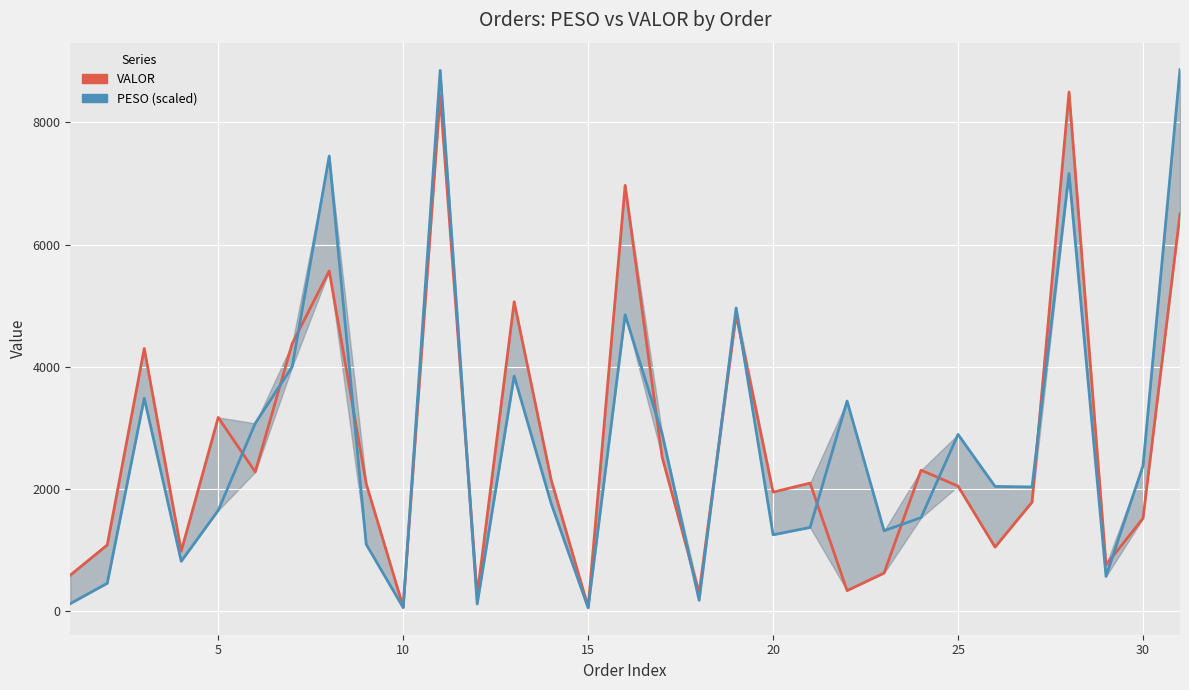

Count the number of data series in this chart.

2